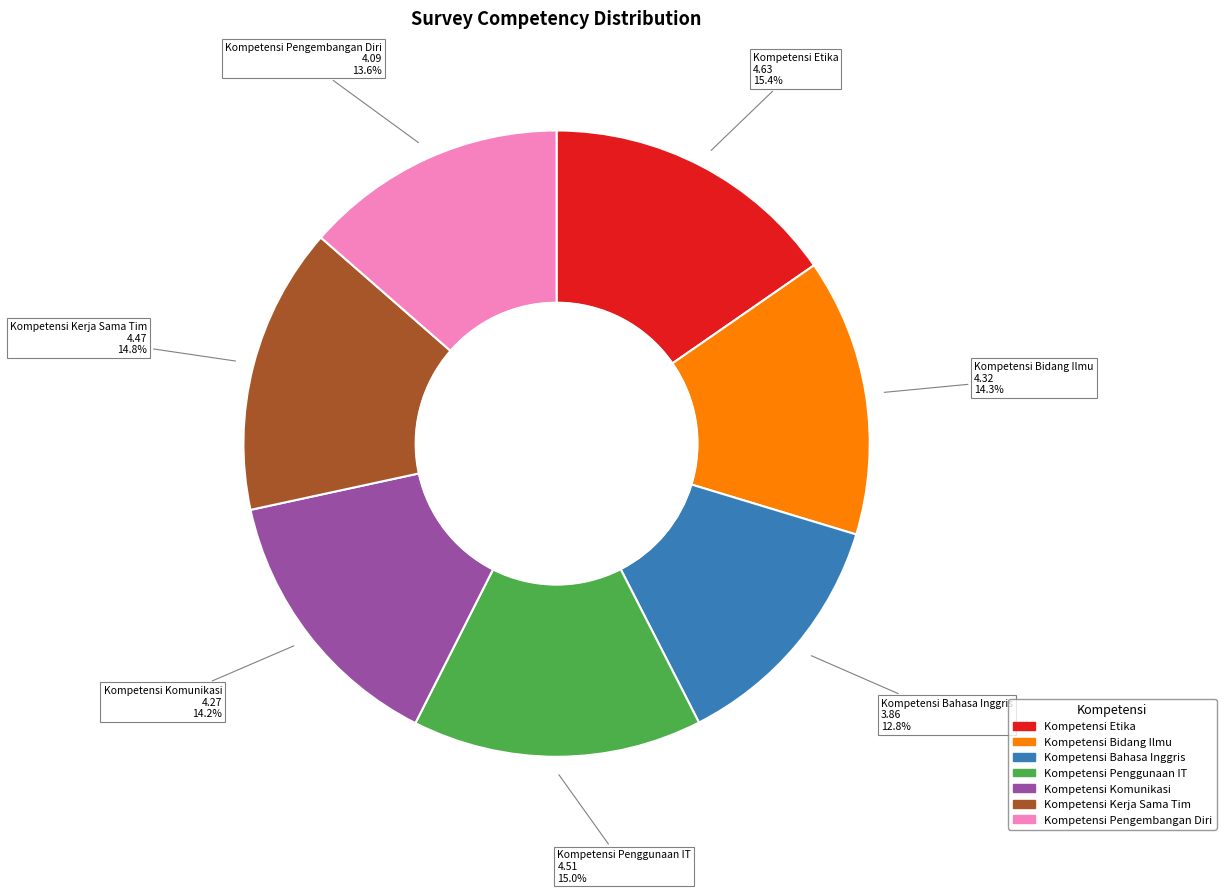

Which slice is the smallest?

Kompetensi Bahasa Inggris